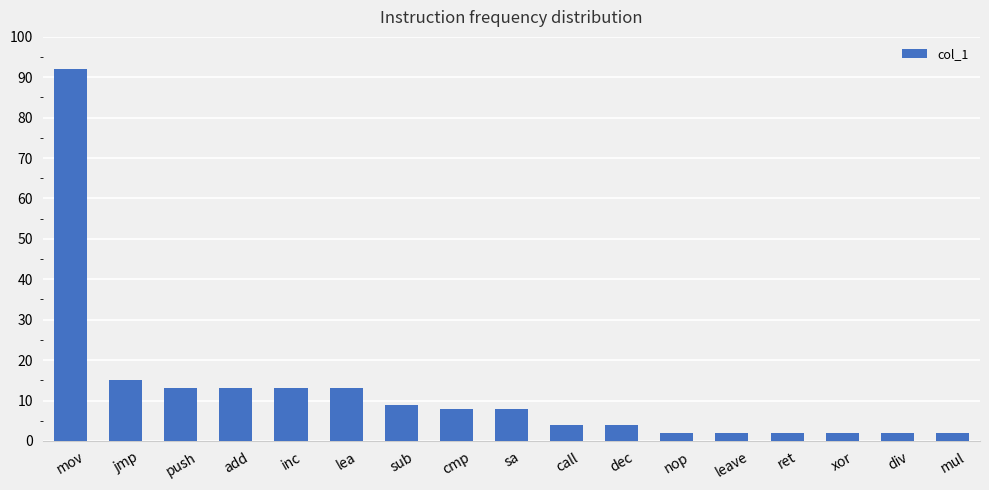

How many series are shown in this chart?

1